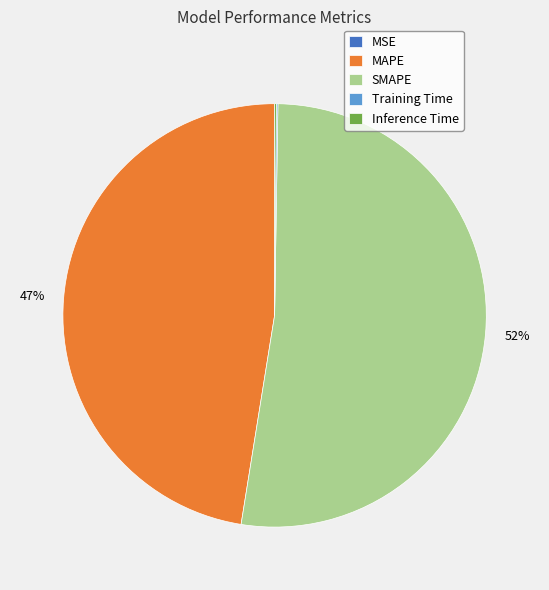

True or false: MAPE accounts for 57% of the total.

False